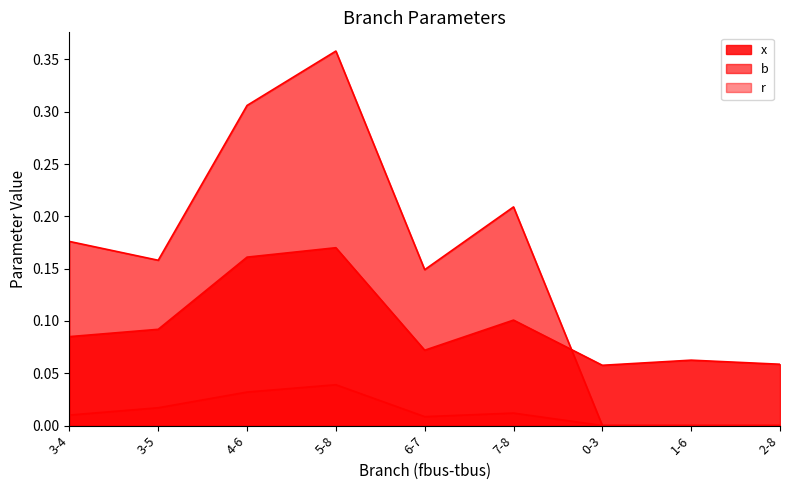

True or false: x has more than 0 interior local peaks.

True